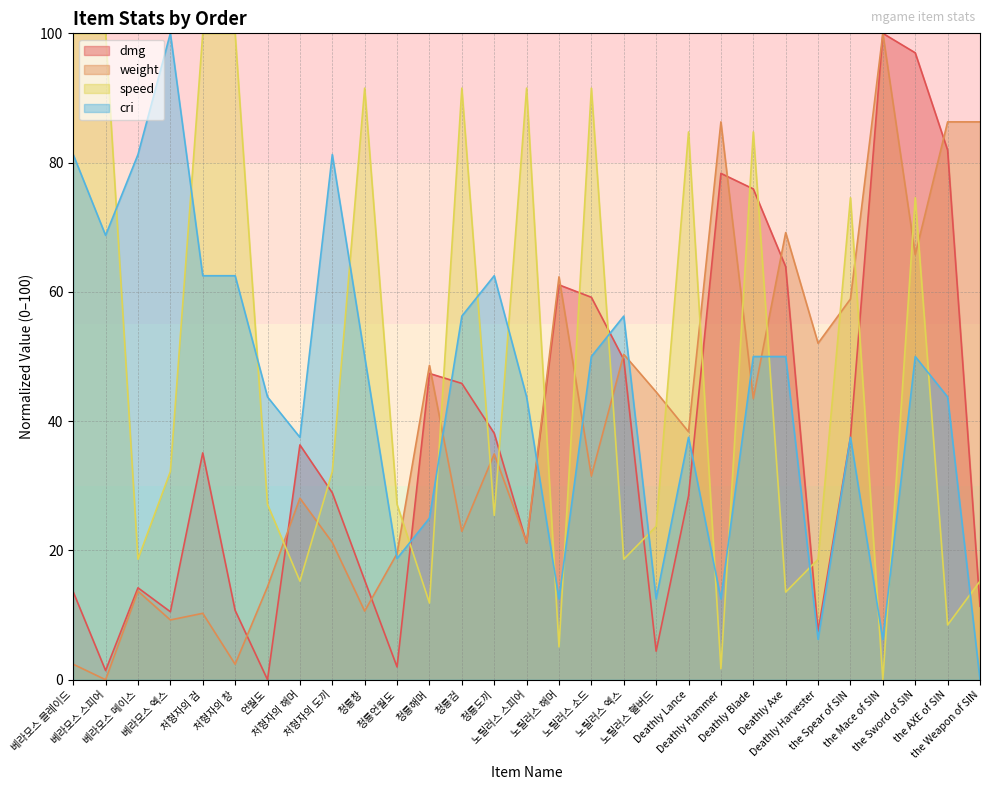

Reading left to right, what are all the values shown in this chart?

dmg: 13.6	1.4	14.2	10.5	35.1	10.7	0.0	36.3	28.9	15.4	2.0	47.4	45.8	38.1	21.2	61.1	59.2	49.5	4.4	28.4	78.3	75.9	63.9	7.5	37.5	100.0	97.0	81.9	11.4
weight: 2.4	0.0	13.7	9.2	10.3	2.4	14.4	28.1	21.2	10.6	19.5	48.6	22.9	34.9	21.2	62.3	31.5	50.3	44.5	38.4	86.3	43.5	69.2	52.1	58.9	100.0	65.8	86.3	86.3
speed: 100.0	100.0	18.6	32.2	100.0	100.0	27.1	15.3	32.2	91.5	27.1	11.9	91.5	25.4	91.5	5.1	91.5	18.6	23.7	84.7	1.7	84.7	13.6	18.6	74.6	0.0	74.6	8.5	15.3
cri: 81.2	68.8	81.2	100.0	62.5	62.5	43.8	37.5	81.2	50.0	18.8	25.0	56.2	62.5	43.8	12.5	50.0	56.2	12.5	37.5	12.5	50.0	50.0	6.2	37.5	6.2	50.0	43.8	0.0